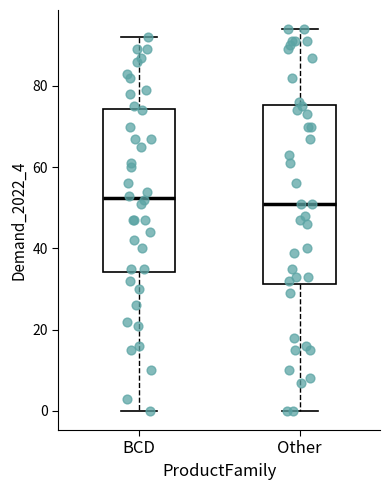

Where is the upper edge of the box for BCD on the y-axis? The values are not printed on the chart, so give them approximately, as read against the axis.

74